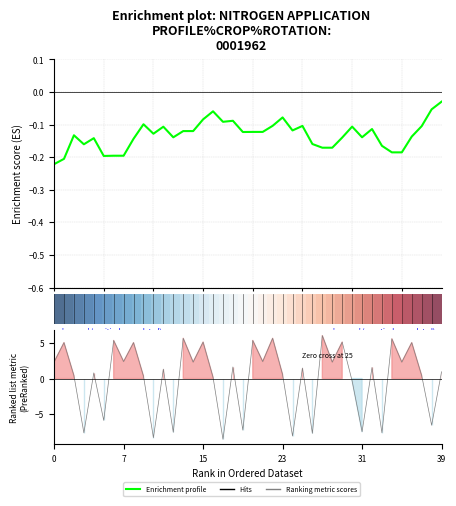

Does the chart display data point markers on the line(s)?

No